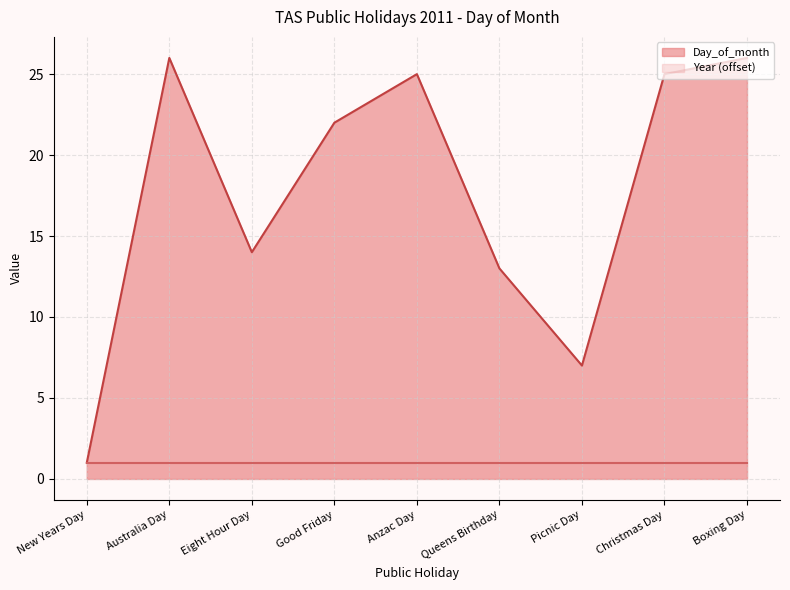

What is the sum of the values at Anzac Day and Christmas Day?

50